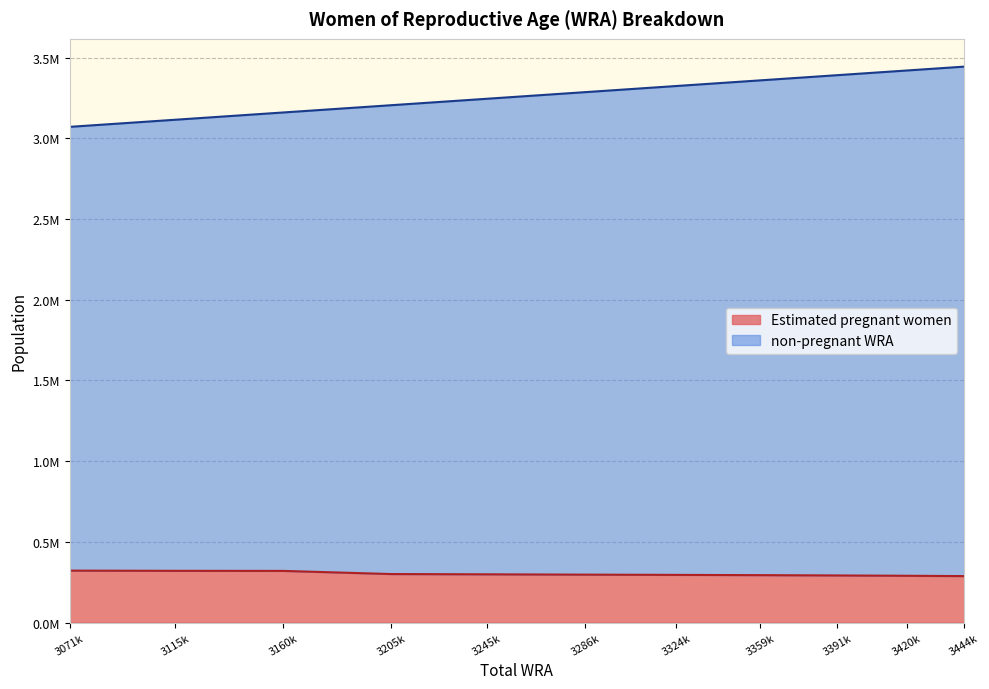

List the series in order of their overall mean, lowest first.

Estimated pregnant women, non-pregnant WRA